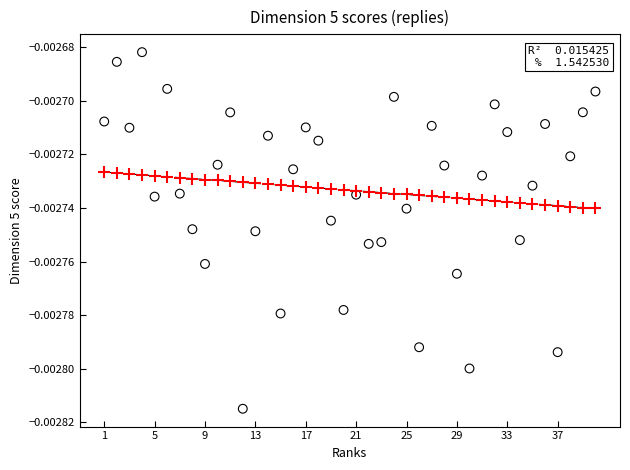

Across all data points, what is the range of X values (max minus min)?

39.0